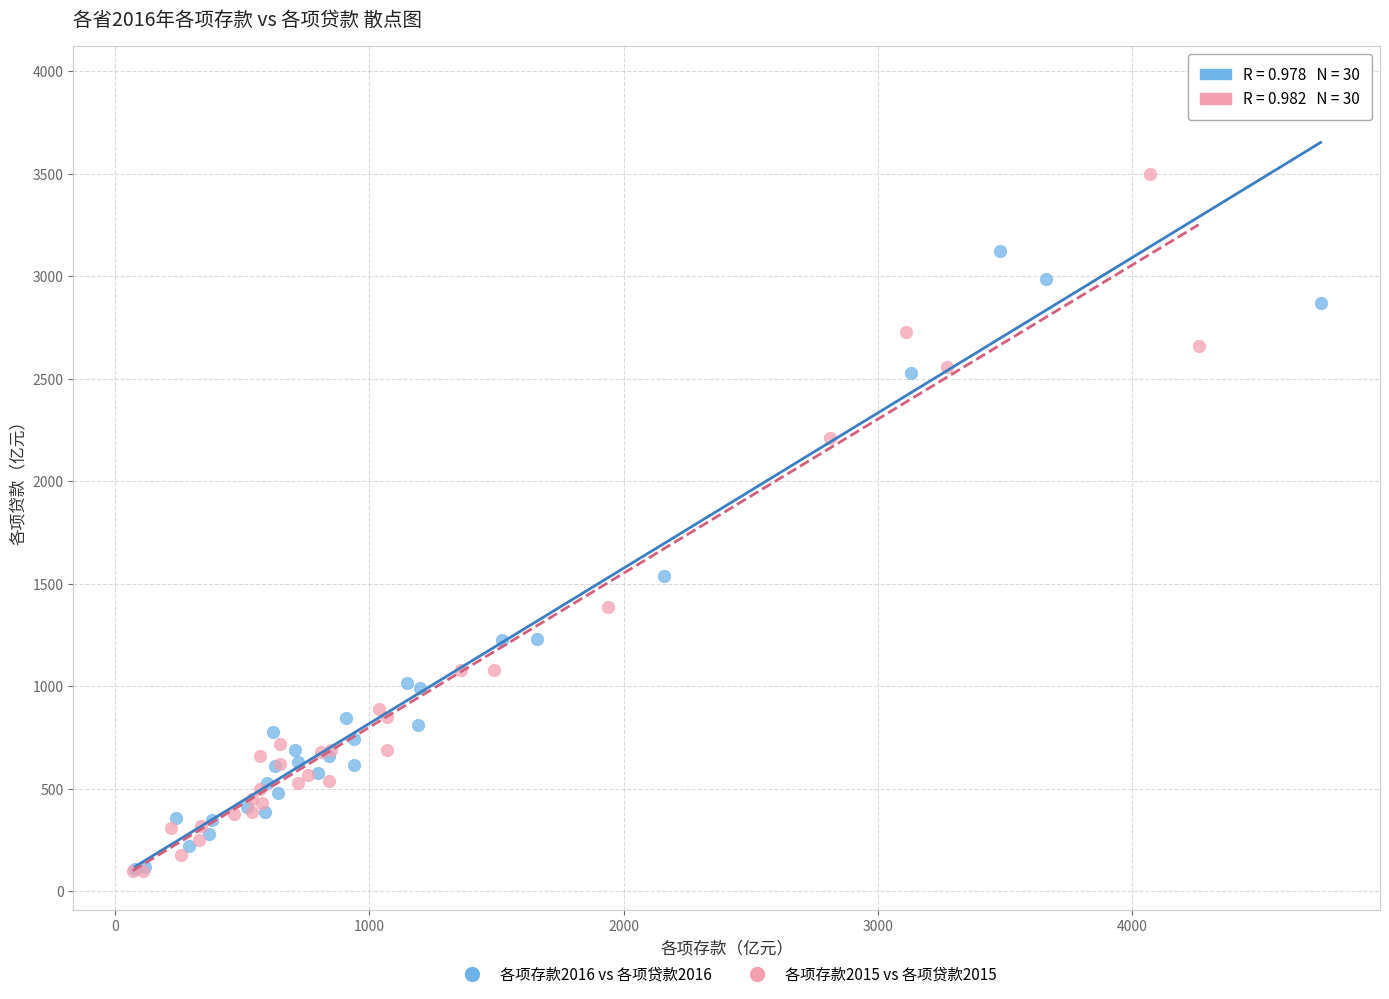

What are all the series names shown in the legend?

各项存款2016 vs 各项贷款2016, 各项存款2015 vs 各项贷款2015